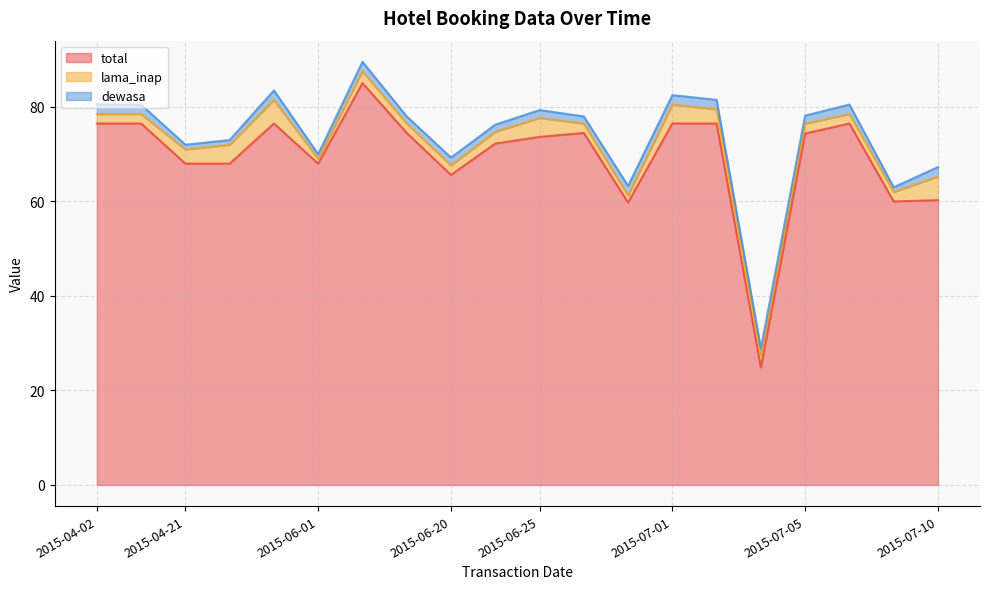

Which category has the lowest value across all series?

2015-07-03